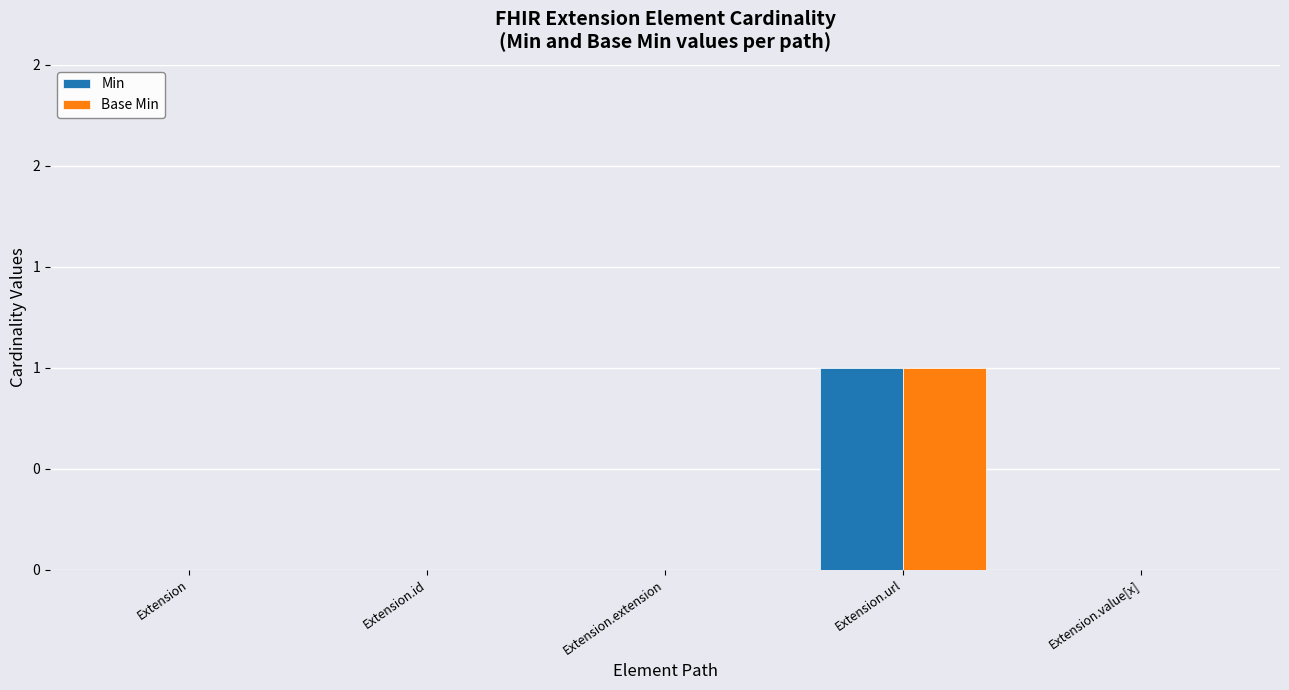

What are all the series names shown in the legend?

Min, Base Min